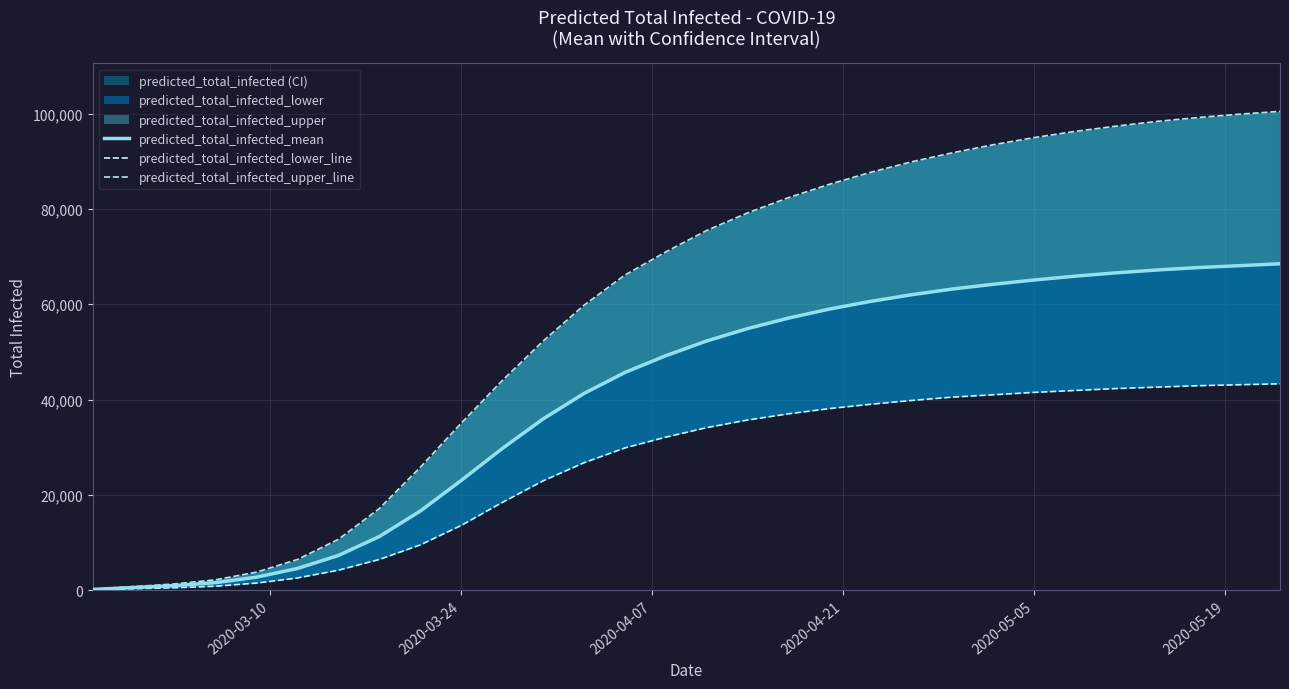

True or false: predicted_total_infected_lower_line has more than 0 points higher than both neighbors.

False